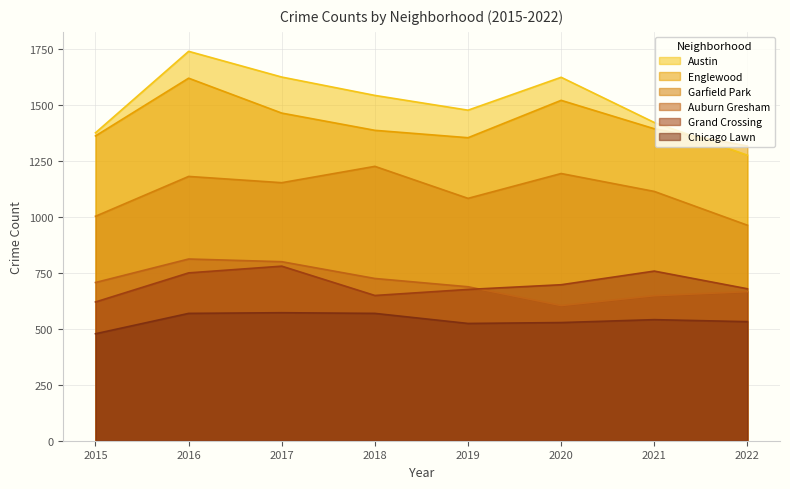

Which has a higher value, 2021 or 2019?

2019